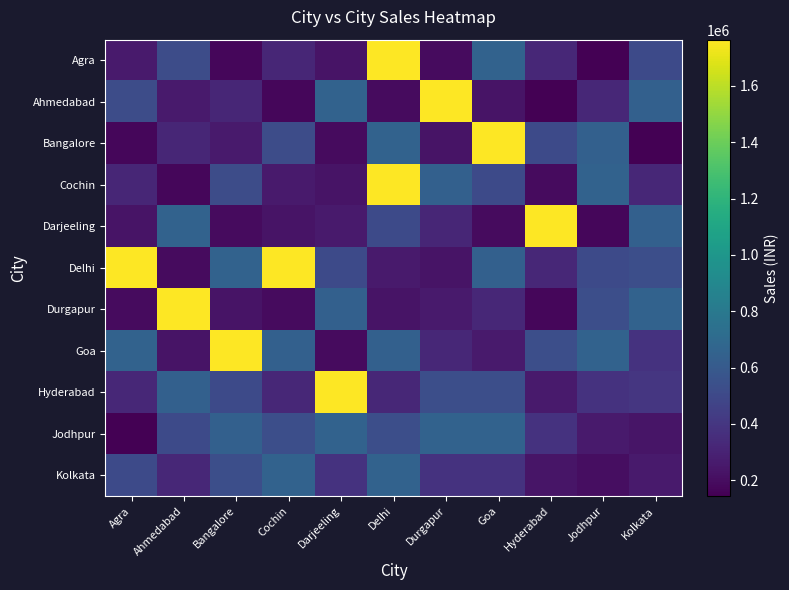

Reading left to right, list all the values displayed in this chart.

Agra: Agra=259971	Ahmedabad=517965	Bangalore=171788	Cochin=318710	Darjeeling=231032	Delhi=1764426	Durgapur=188769	Goa=652865	Hyderabad=326784	Jodhpur=143611	Kolkata=510157
Ahmedabad: Agra=517965	Ahmedabad=259971	Bangalore=318710	Cochin=171788	Darjeeling=652865	Delhi=188769	Durgapur=1764426	Goa=231032	Hyderabad=143611	Jodhpur=326784	Kolkata=643215
Bangalore: Agra=171788	Ahmedabad=318710	Bangalore=259971	Cochin=517965	Darjeeling=188769	Delhi=652865	Durgapur=231032	Goa=1764426	Hyderabad=510157	Jodhpur=643215	Kolkata=143611
Cochin: Agra=318710	Ahmedabad=171788	Bangalore=517965	Cochin=259971	Darjeeling=231032	Delhi=1764426	Durgapur=643215	Goa=510157	Hyderabad=188769	Jodhpur=652865	Kolkata=326784
Darjeeling: Agra=231032	Ahmedabad=652865	Bangalore=188769	Cochin=231032	Darjeeling=259971	Delhi=510157	Durgapur=317710	Goa=188769	Hyderabad=1764426	Jodhpur=171788	Kolkata=643215
Delhi: Agra=1764426	Ahmedabad=188769	Bangalore=652865	Cochin=1764426	Darjeeling=510157	Delhi=259971	Durgapur=231032	Goa=643215	Hyderabad=326784	Jodhpur=510157	Kolkata=534082
Durgapur: Agra=188769	Ahmedabad=1764426	Bangalore=231032	Cochin=188769	Darjeeling=643215	Delhi=231032	Durgapur=259971	Goa=326784	Hyderabad=171788	Jodhpur=534082	Kolkata=655124
Goa: Agra=652865	Ahmedabad=231032	Bangalore=1764426	Cochin=643215	Darjeeling=188769	Delhi=643215	Durgapur=326784	Goa=259971	Hyderabad=534082	Jodhpur=655124	Kolkata=382835
Hyderabad: Agra=326784	Ahmedabad=643215	Bangalore=510157	Cochin=326784	Darjeeling=1764426	Delhi=326784	Durgapur=534082	Goa=534082	Hyderabad=259971	Jodhpur=382835	Kolkata=396905
Jodhpur: Agra=143611	Ahmedabad=510157	Bangalore=643215	Cochin=534082	Darjeeling=655124	Delhi=534082	Durgapur=655124	Goa=655124	Hyderabad=382835	Jodhpur=259971	Kolkata=234890
Kolkata: Agra=510157	Ahmedabad=326784	Bangalore=534082	Cochin=655124	Darjeeling=382835	Delhi=655124	Durgapur=382835	Goa=382835	Hyderabad=234890	Jodhpur=200799	Kolkata=259971